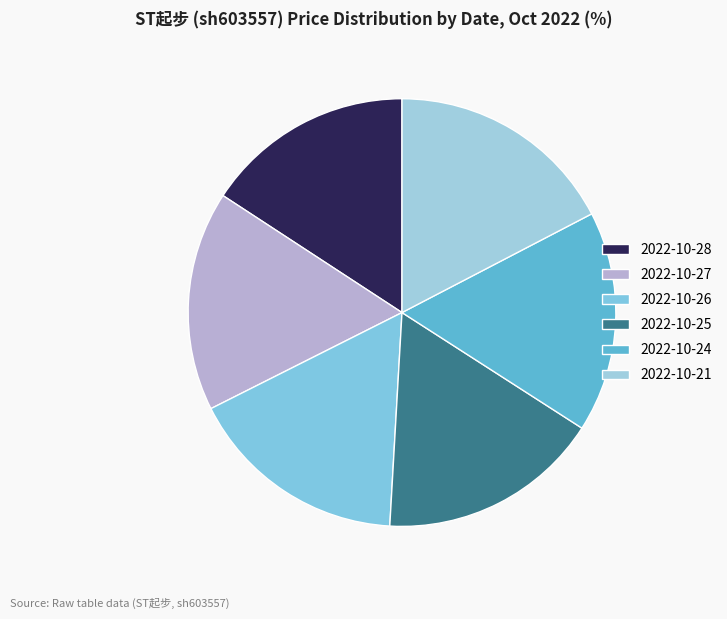

What percentage is the 2022-10-28 slice, to the nearest percent?

16%